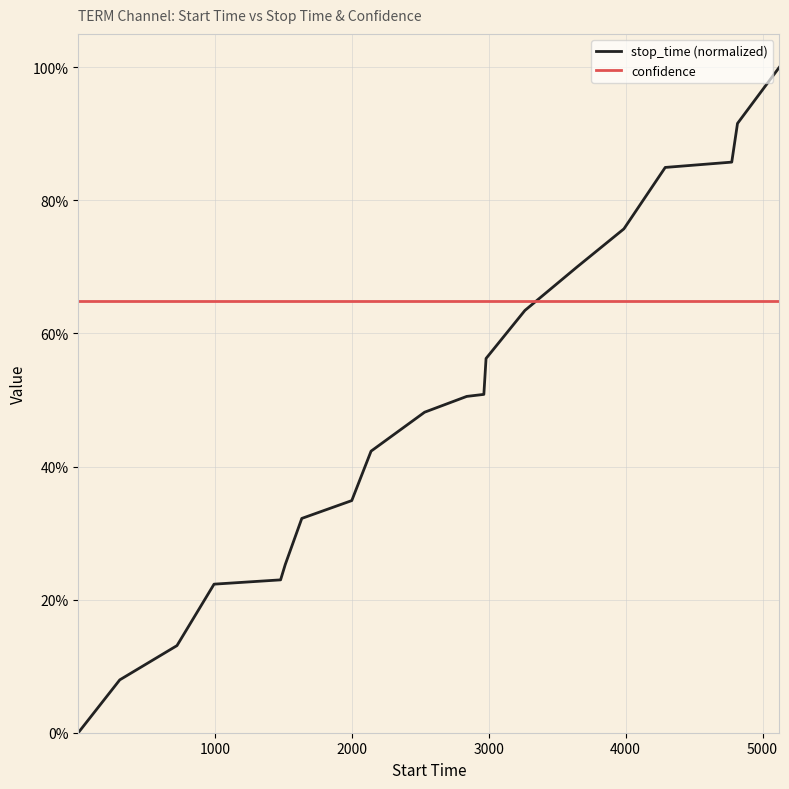

What are all the series names shown in the legend?

stop_time (normalized), confidence